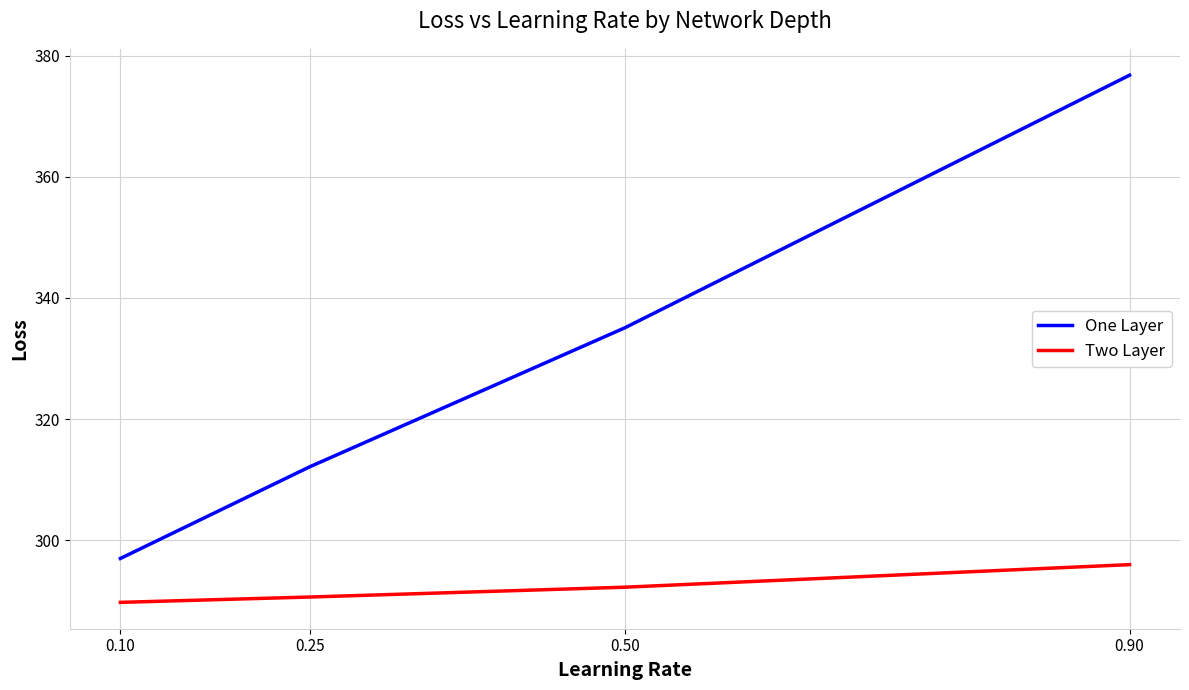

Rank the categories by One Layer value from highest to lowest.

0.90, 0.50, 0.25, 0.10